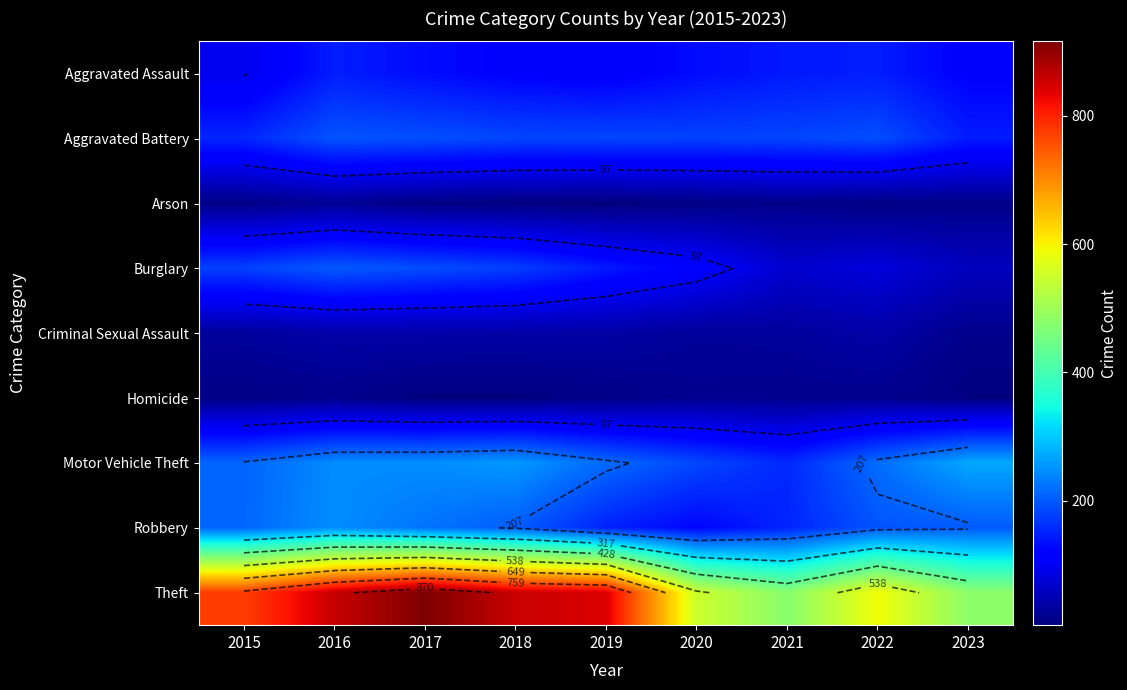

List the series in order of their peak value, lowest first.

Homicide, Arson, Criminal Sexual Assault, Aggravated Assault, Aggravated Battery, Burglary, Robbery, Motor Vehicle Theft, Theft